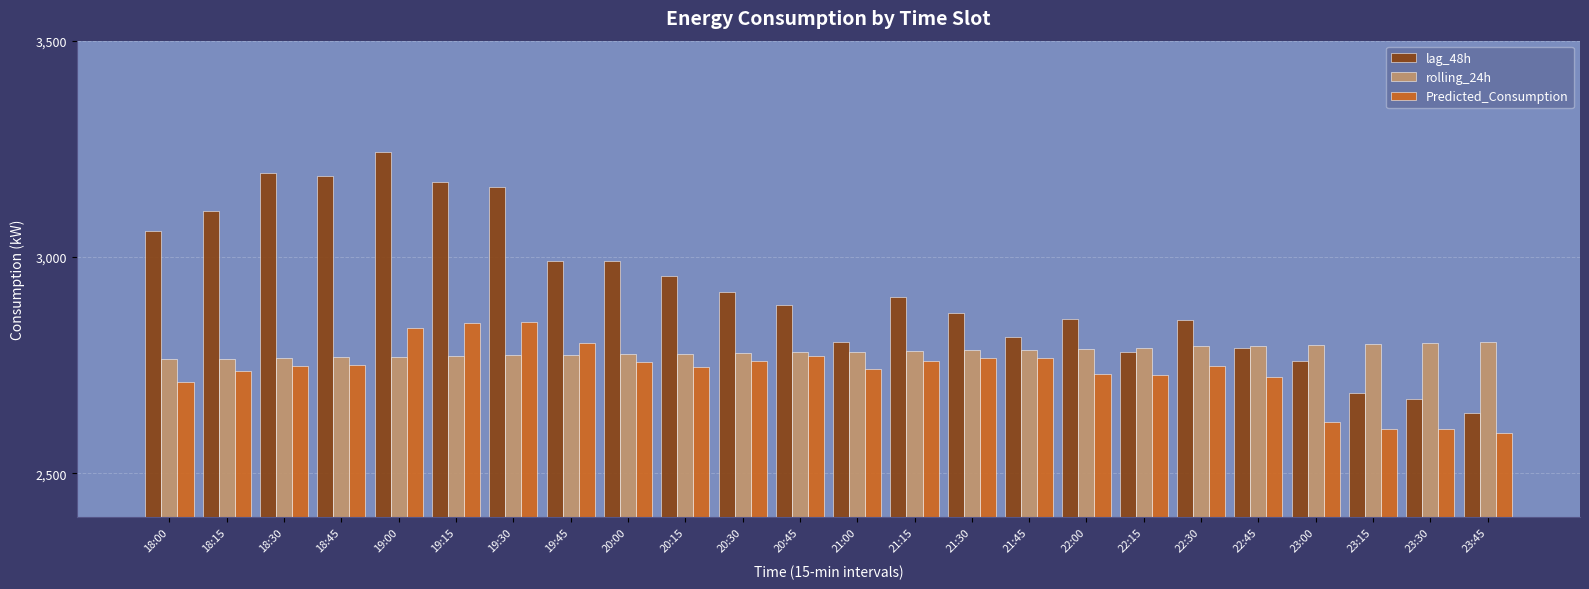

What is the sum of all Predicted_Consumption values?

65695.1